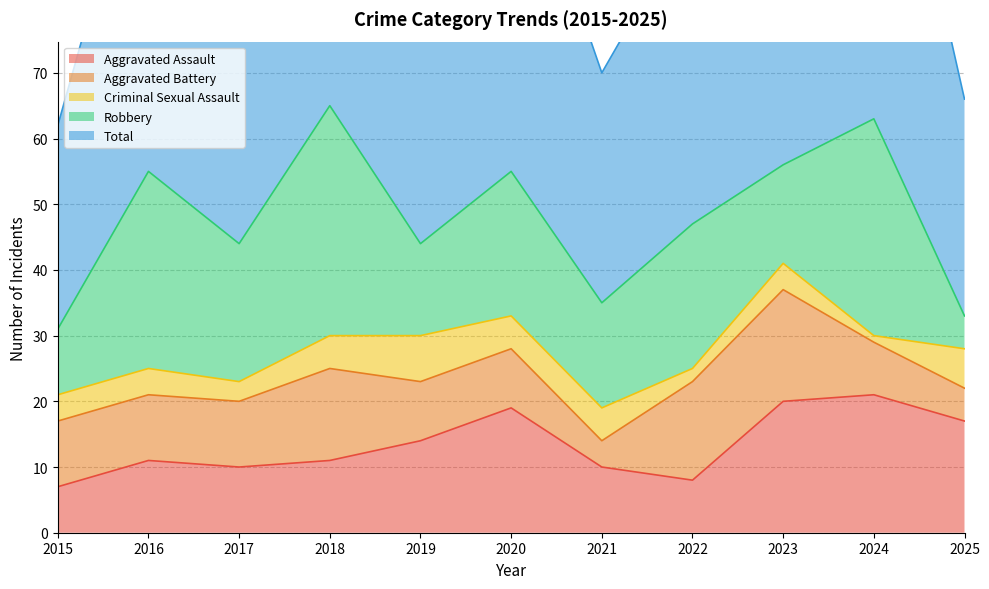

The Robbery series shows 5 at 2025. True or false?

True